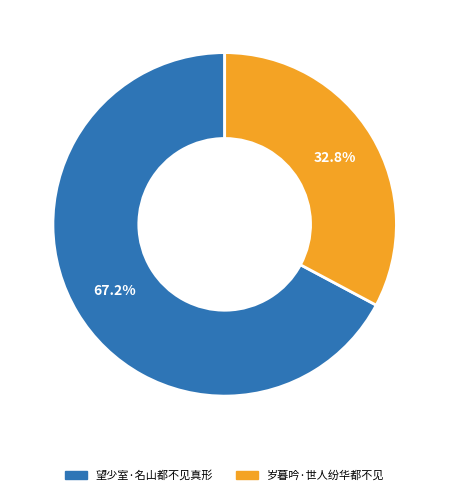

Count the number of slices in the pie.

2